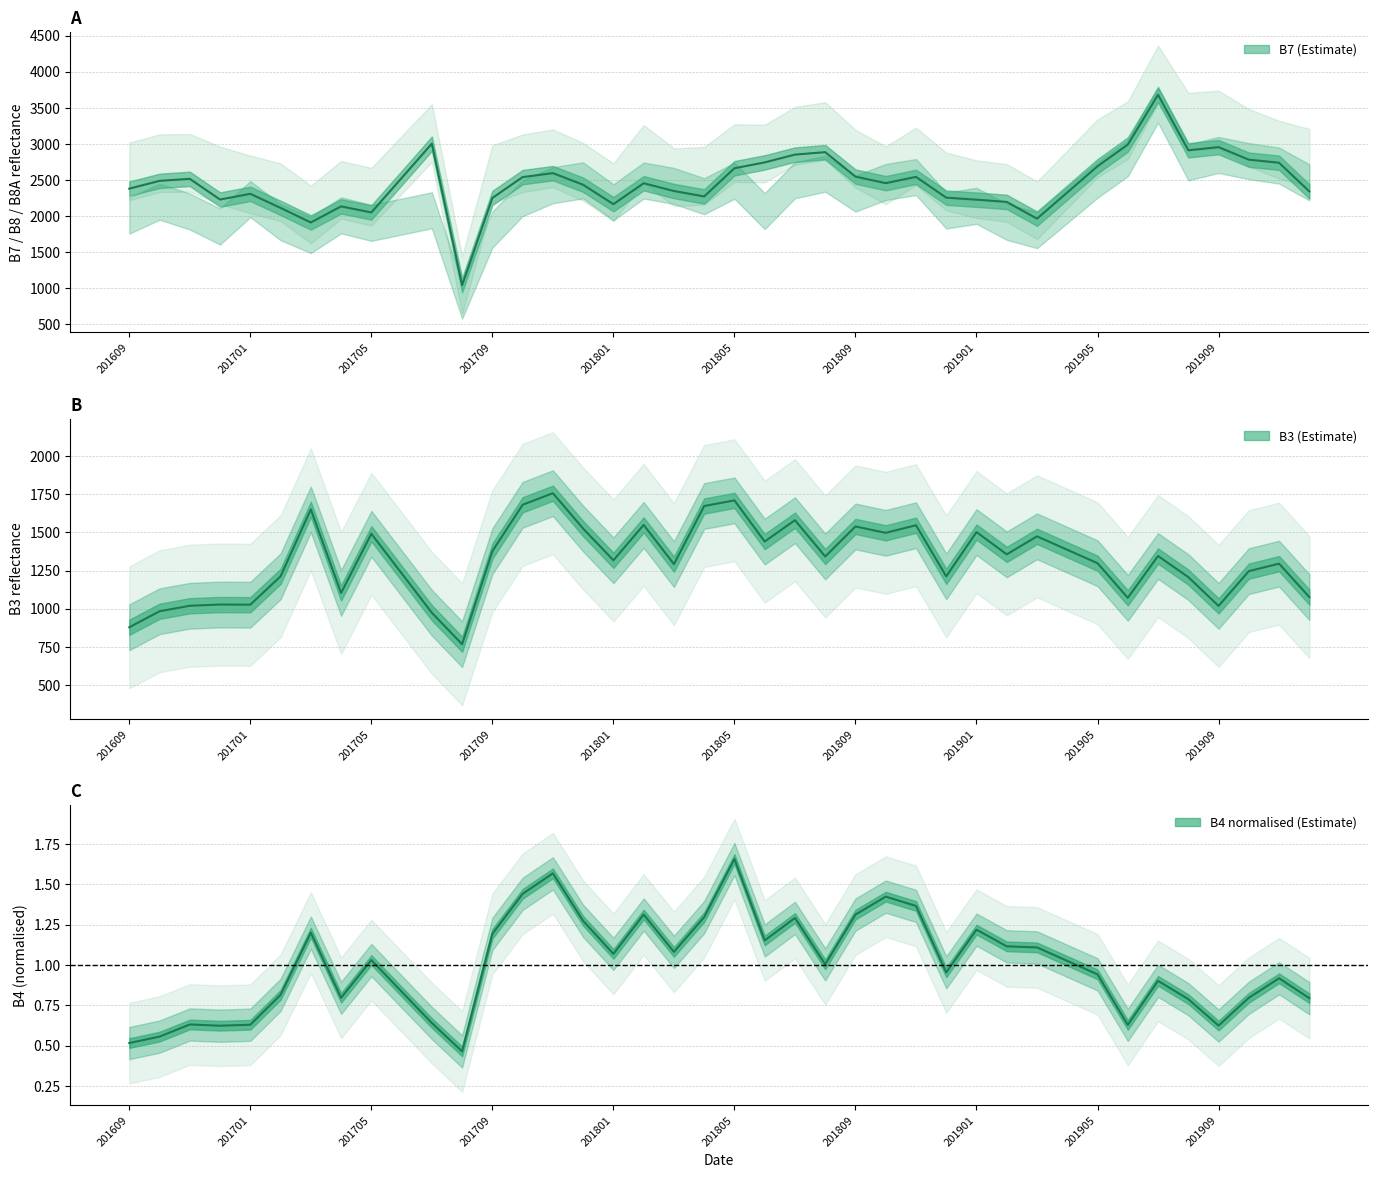

True or false: B7 and B3 cross at least once.

False